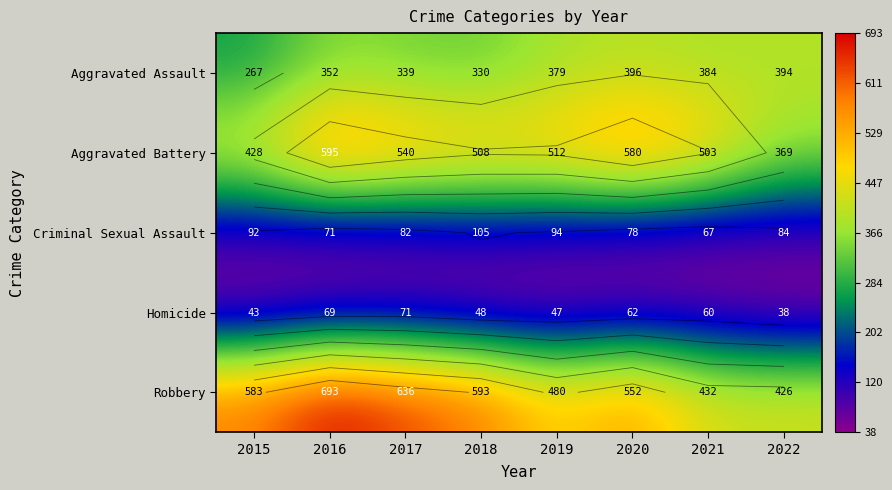

What is the sum of the Aggravated Battery values at 2017 and 2015?

968